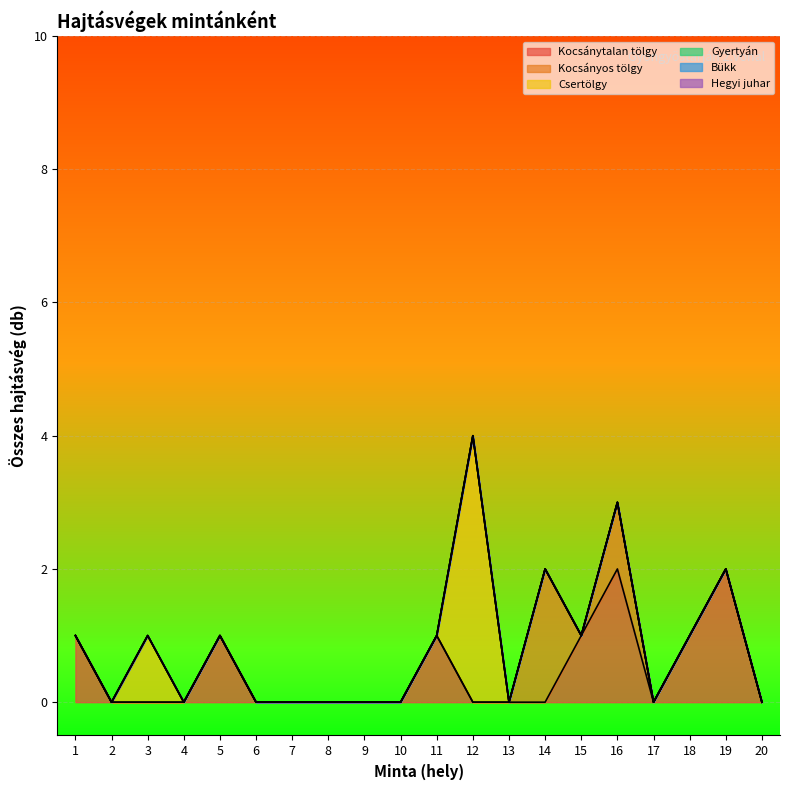

At 9, list the series in order from largest to smallest.

Kocsánytalan tölgy, Kocsányos tölgy, Csertölgy, Gyertyán, Bükk, Hegyi juhar